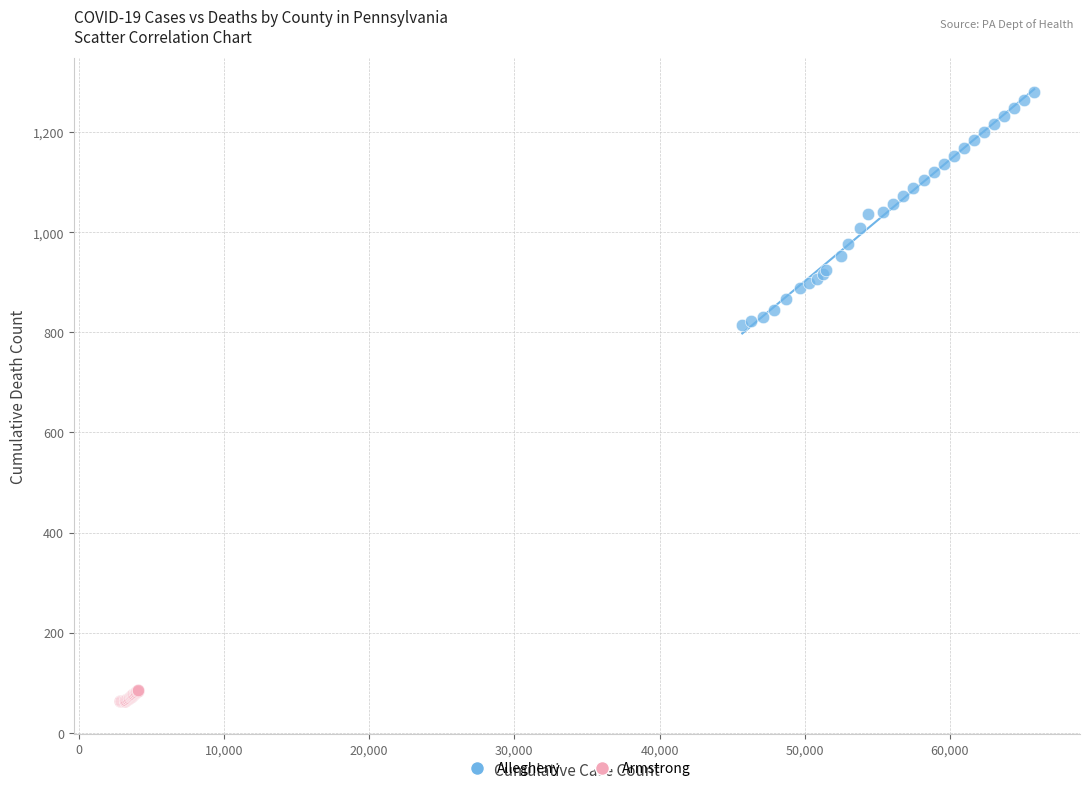

Which series contains the lowest Y value?

Armstrong